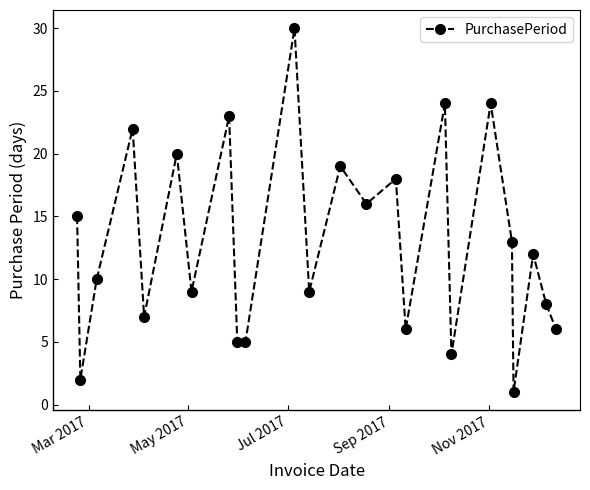

What is the sum of all values?

308